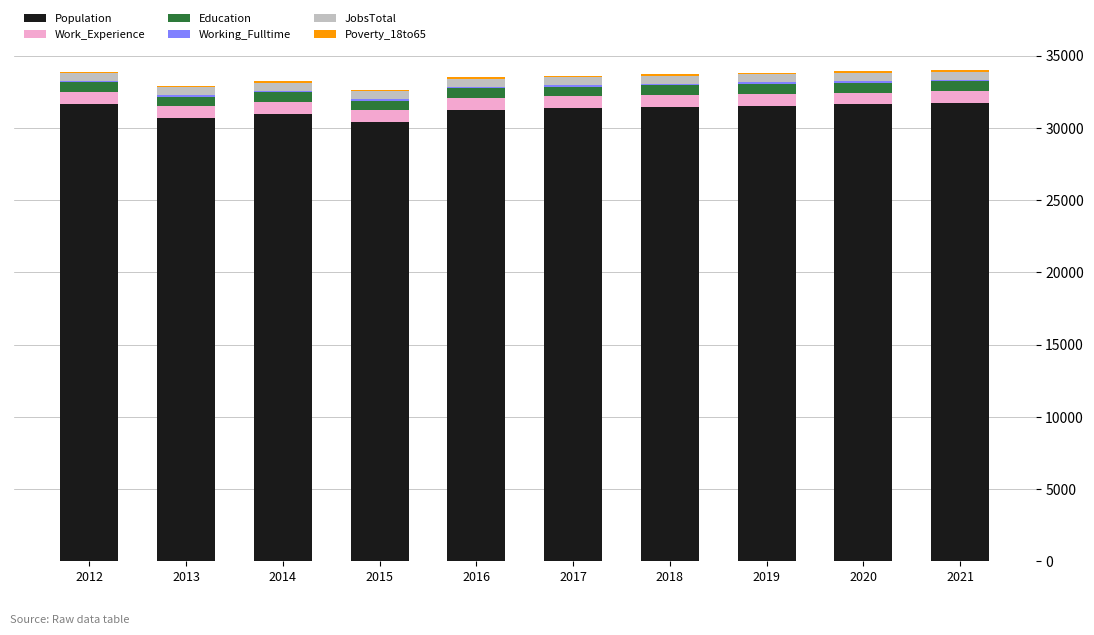

Are the bars horizontal?

No